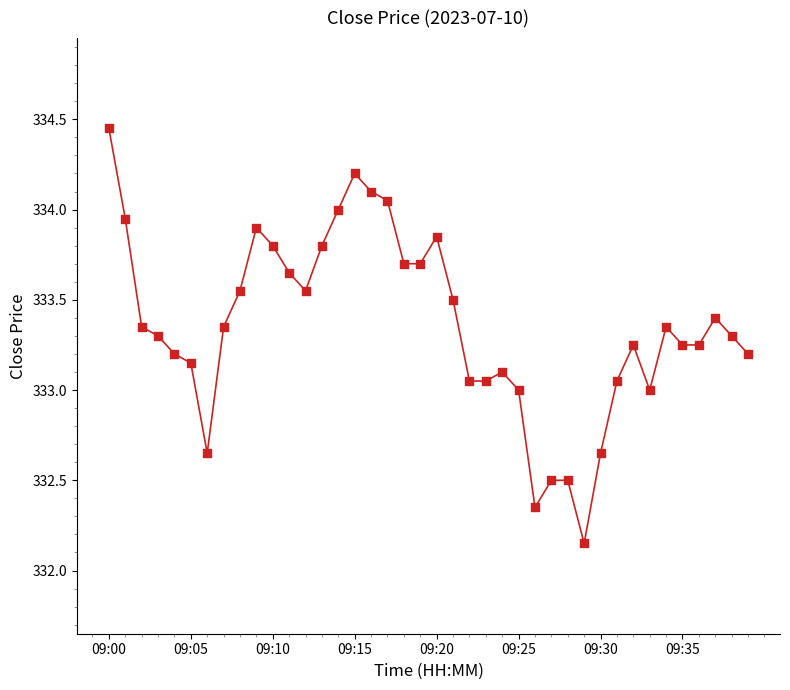

Does the chart have visible grid lines?

No